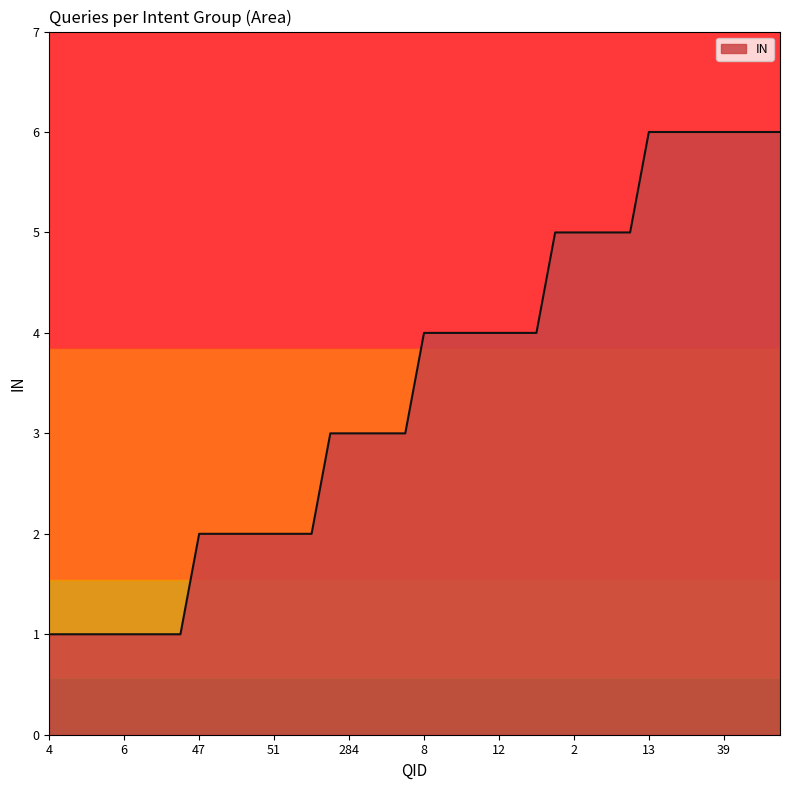

What is the greatest value displayed?

6